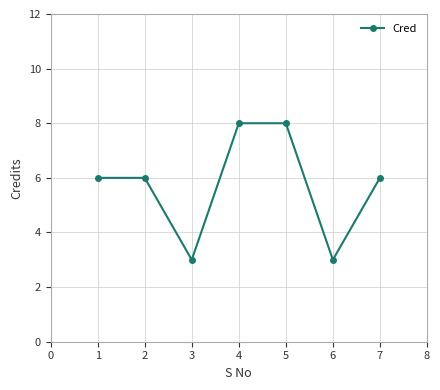

True or false: the data shows 8 at 4.

True